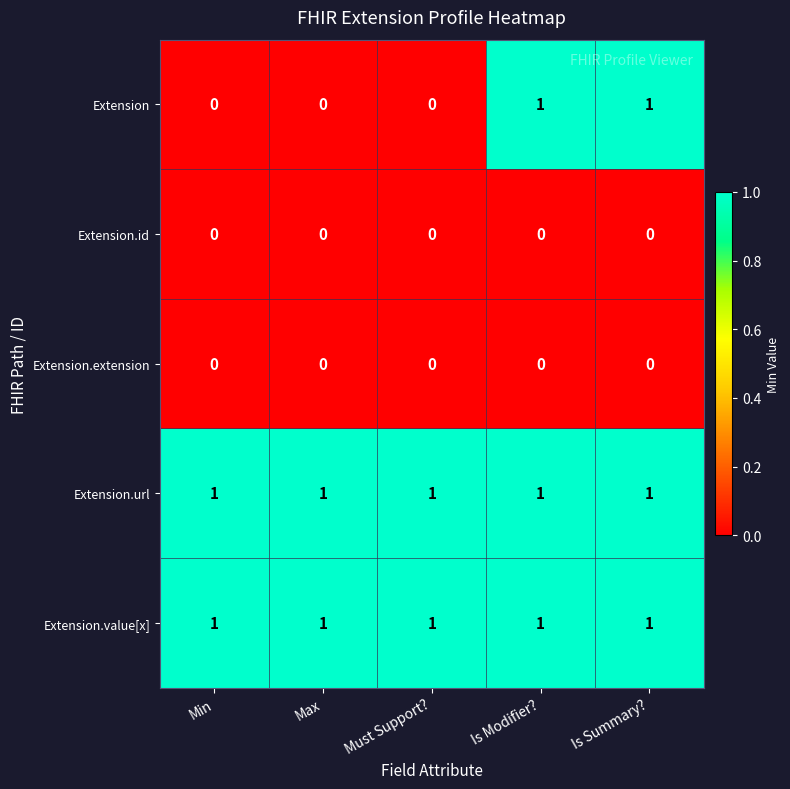

Is the value of Extension.url at Max greater than the value of Extension.extension at Must Support??

Yes